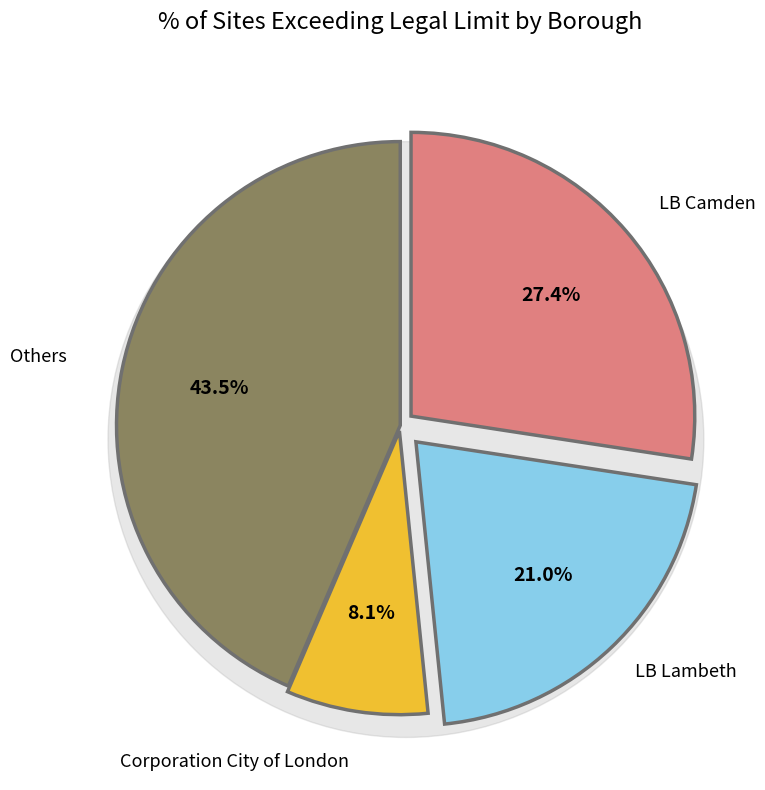

Is the sum of Corporation City of London and LB Haringey greater than half?

No